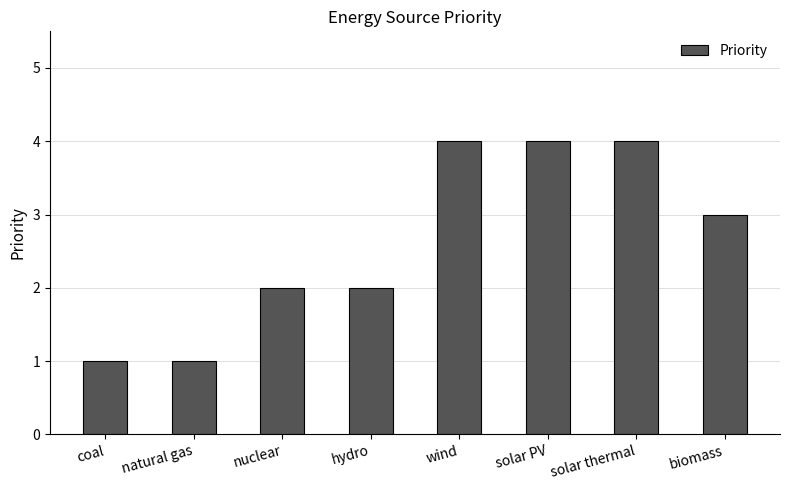

What is the sum of the values at wind and hydro?

6